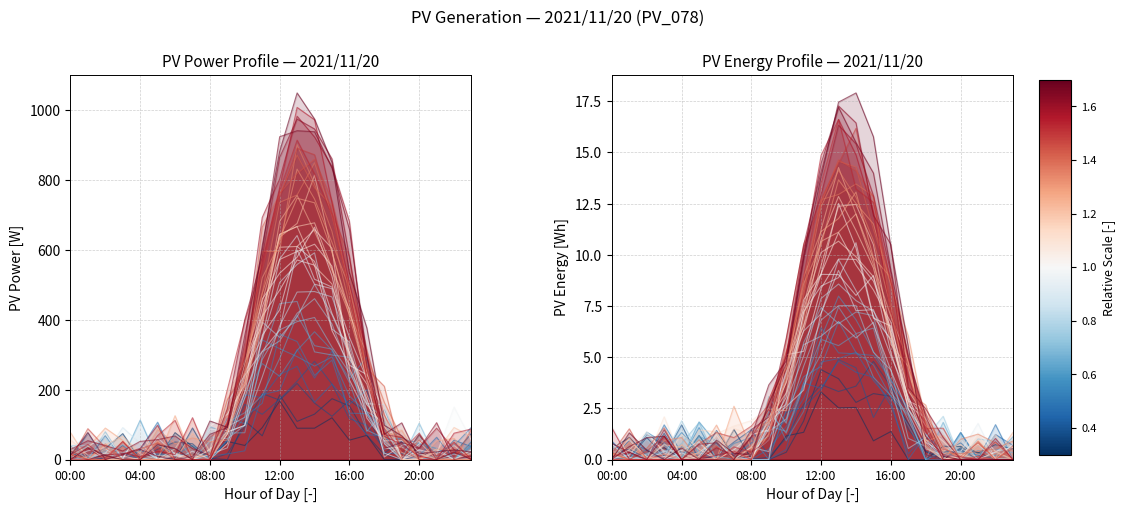

Which has a higher value, 10 or 7?

10